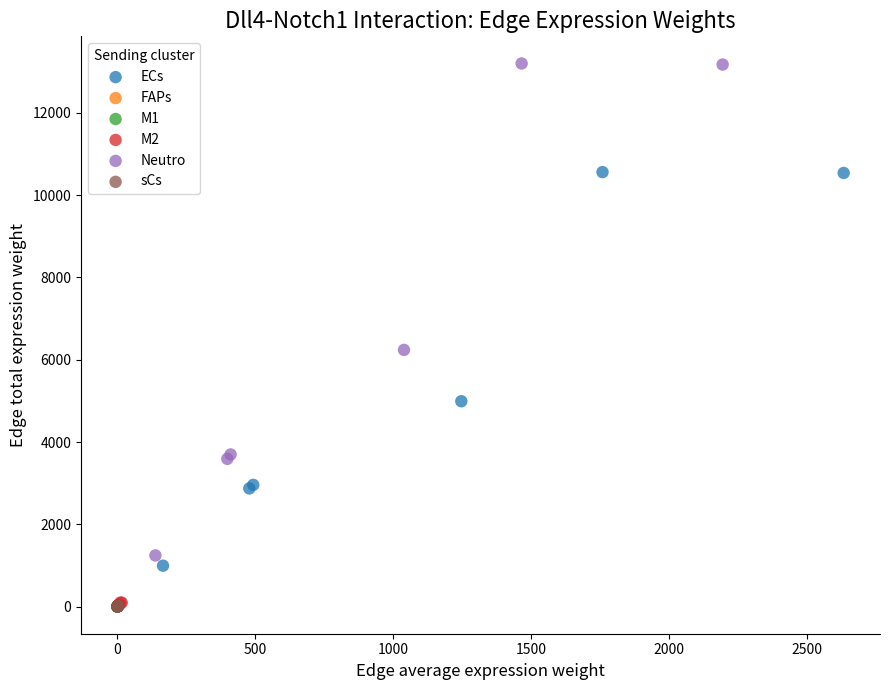

Which series has the widest spread of Y values?

Neutro